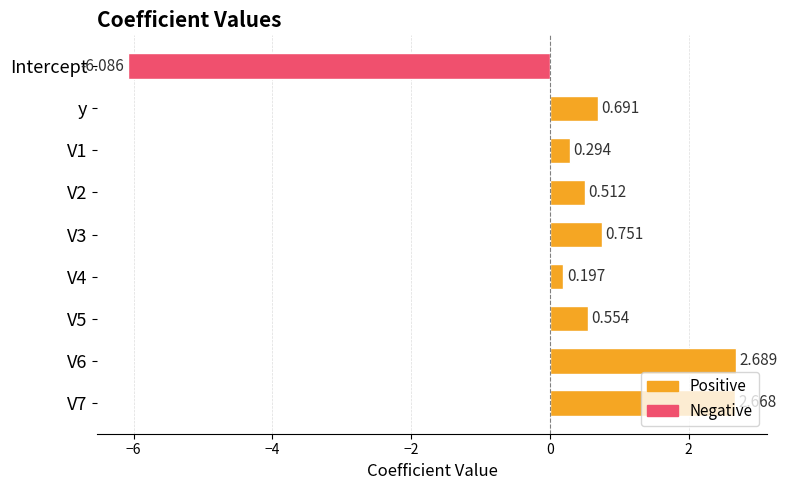

What is the label of the 8th bar from the bottom?

y